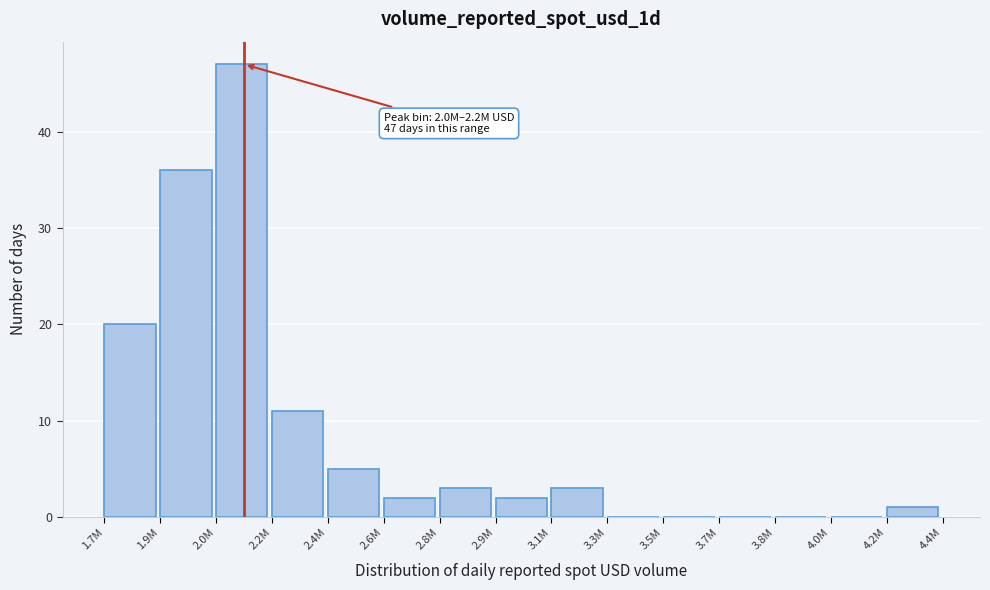

Reading right to left, list all the values displayed in this chart.

4.2M=1	4.0M=0	3.8M=0	3.7M=0	3.5M=0	3.3M=0	3.1M=3	2.9M=2	2.8M=3	2.6M=2	2.4M=5	2.2M=11	2.0M=47	1.9M=36	1.7M=20